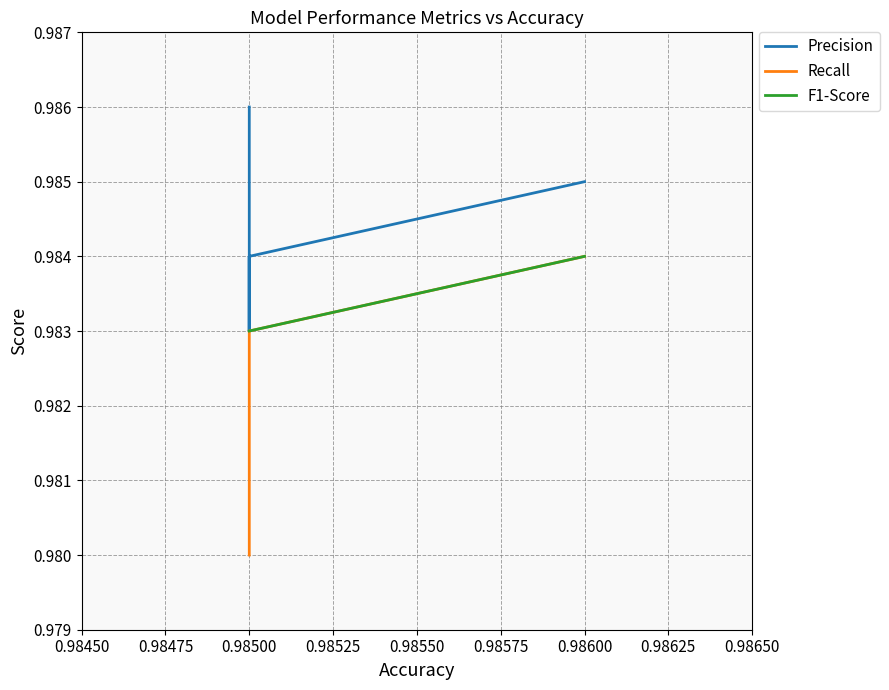

Count the Precision values in the range 0 to 1.

10